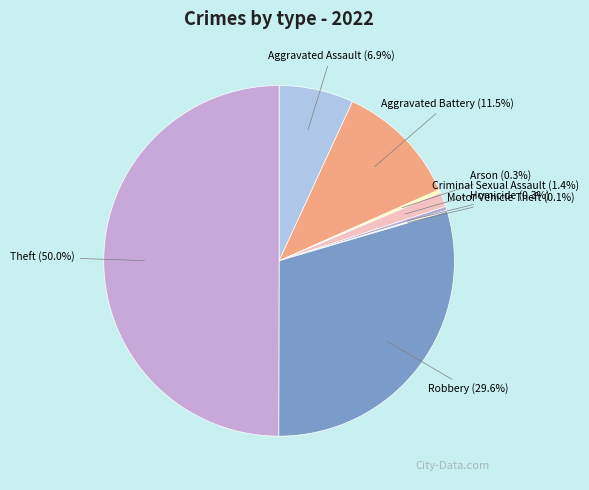

What percentage is NOT represented by Criminal Sexual Assault?

98.6%